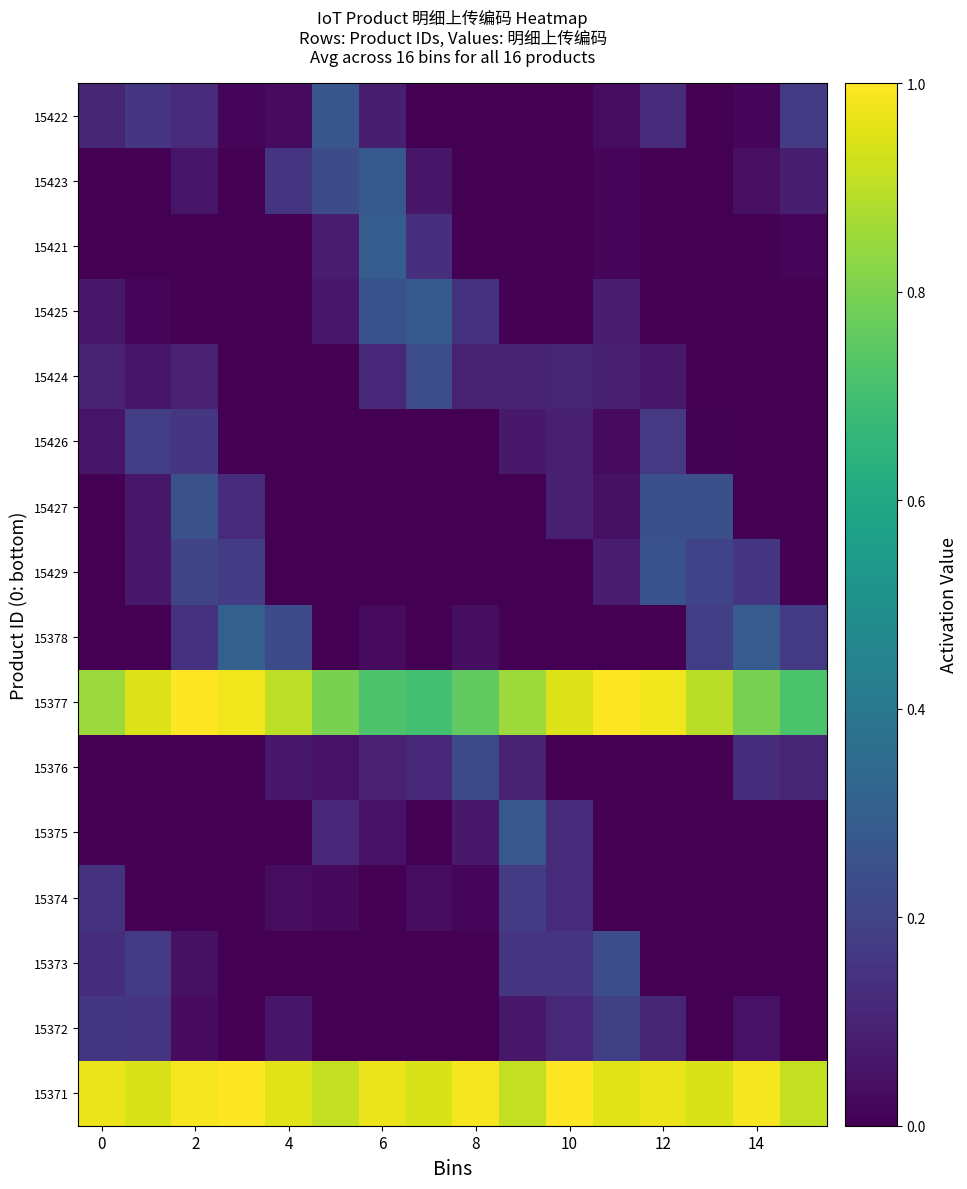

How many distinct data groups are displayed?

16